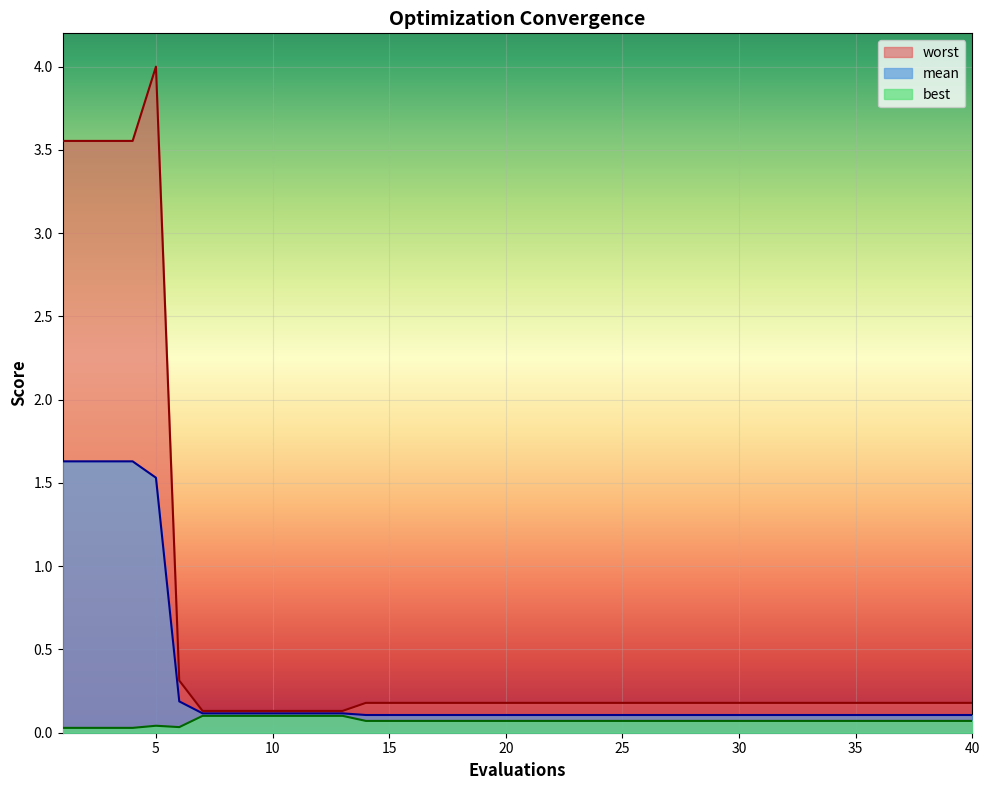

Which series changed the most between 10 and 28?

worst